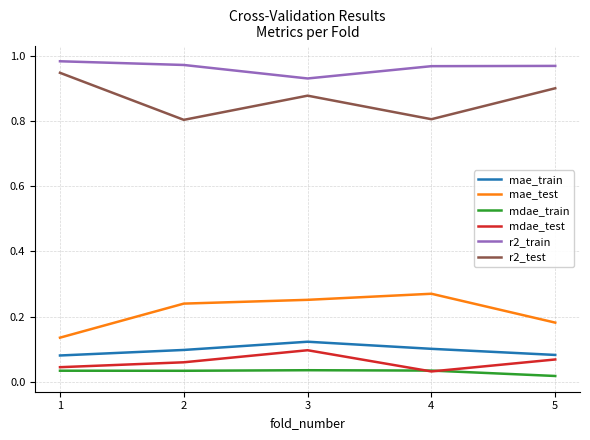

The value of mae_train at 2 is 0.0. True or false?

False